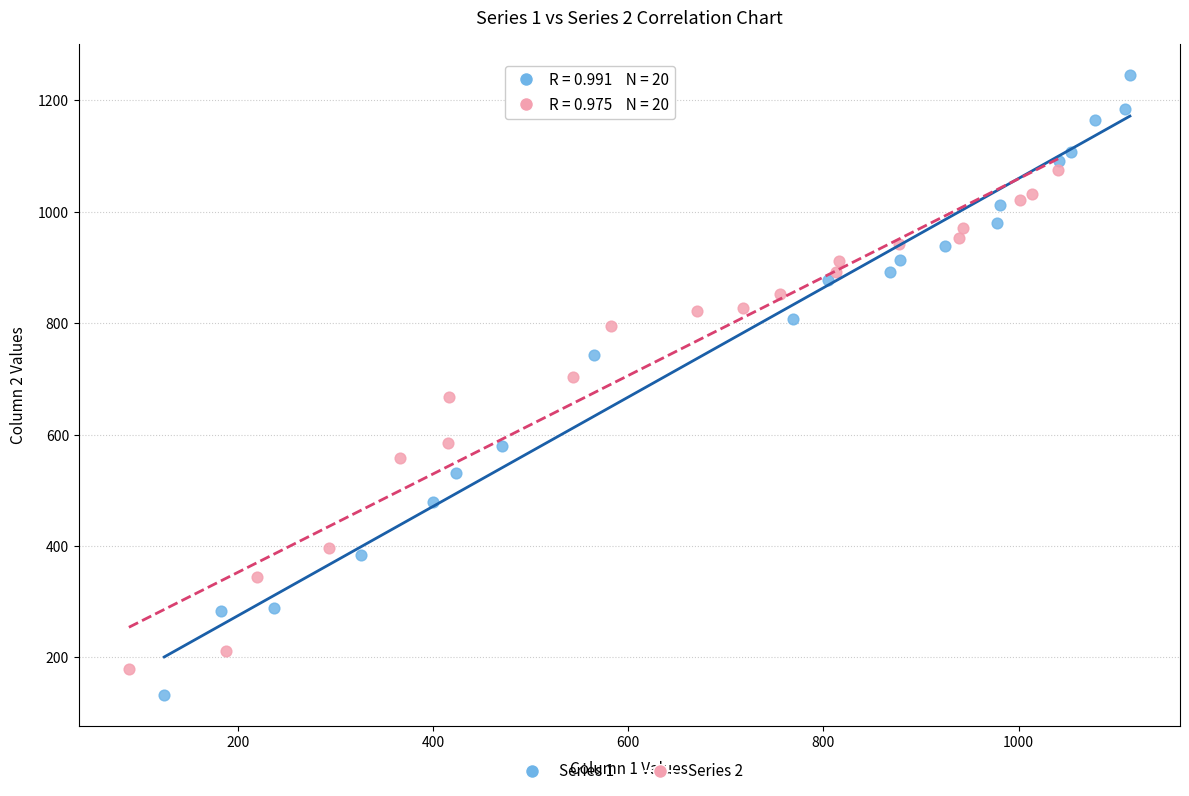

What are all the series names shown in the legend?

Series 1, Series 2